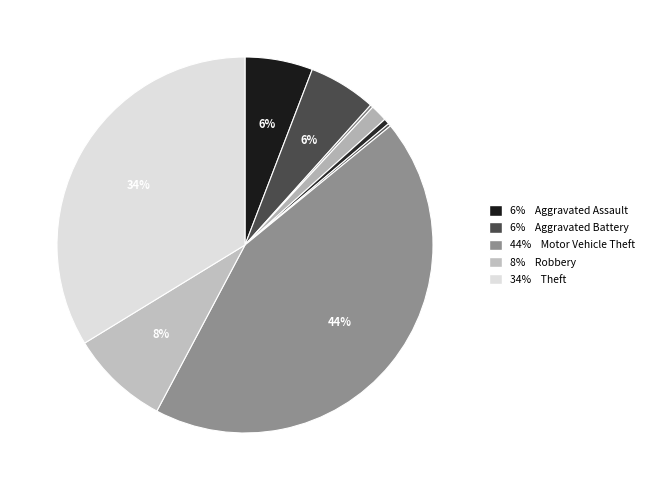

To the nearest percent, what is the difference between the largest and smallest slice percentages?

43%